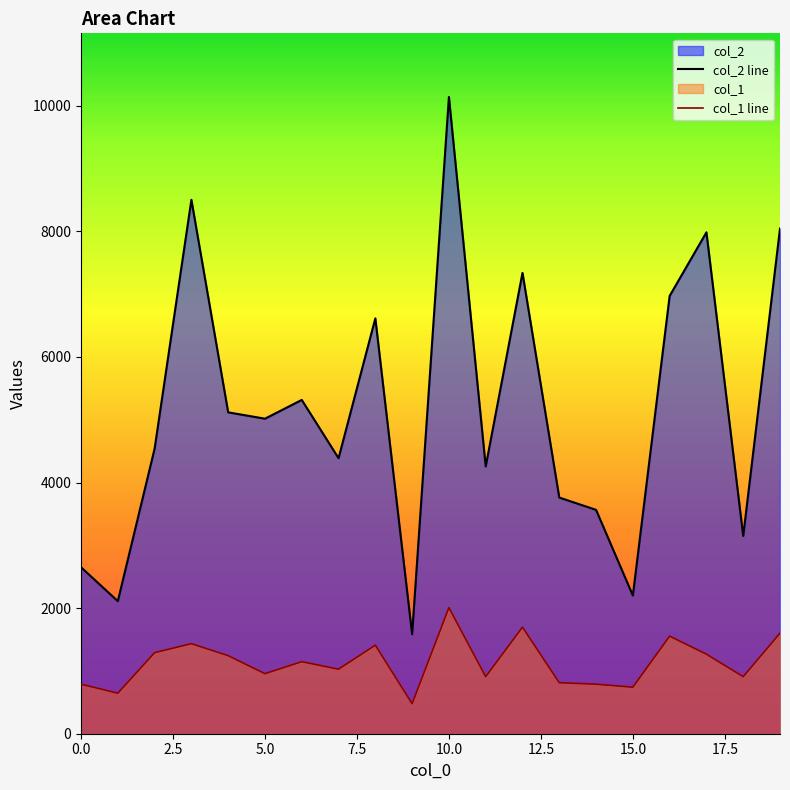

What is the highest value of the col_2 series?

10140.0